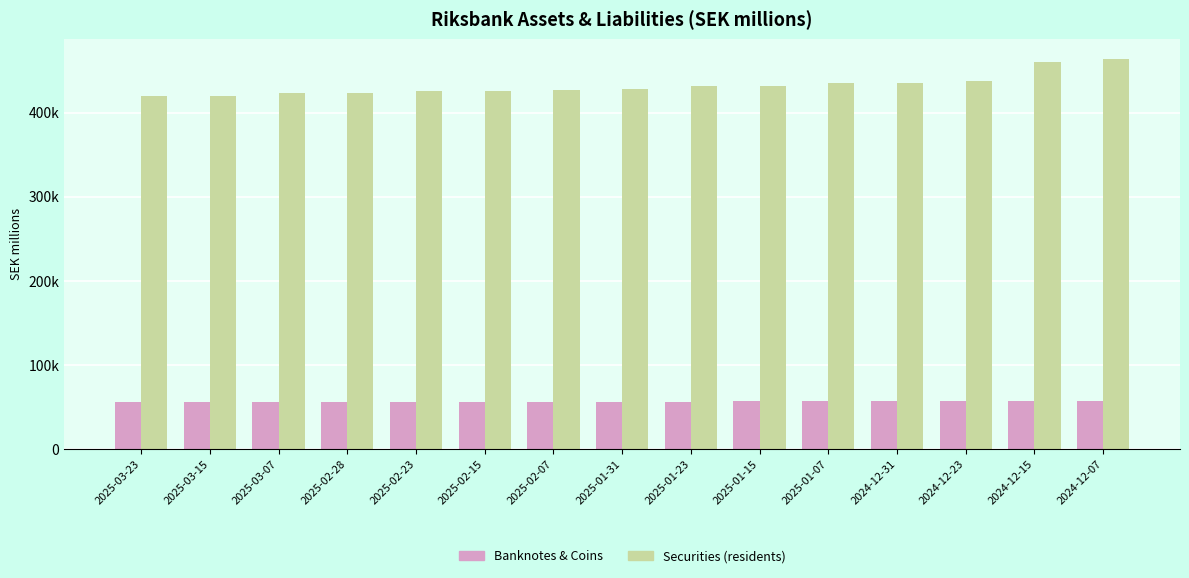

Which label corresponds to the smallest value in the chart?

2025-03-15